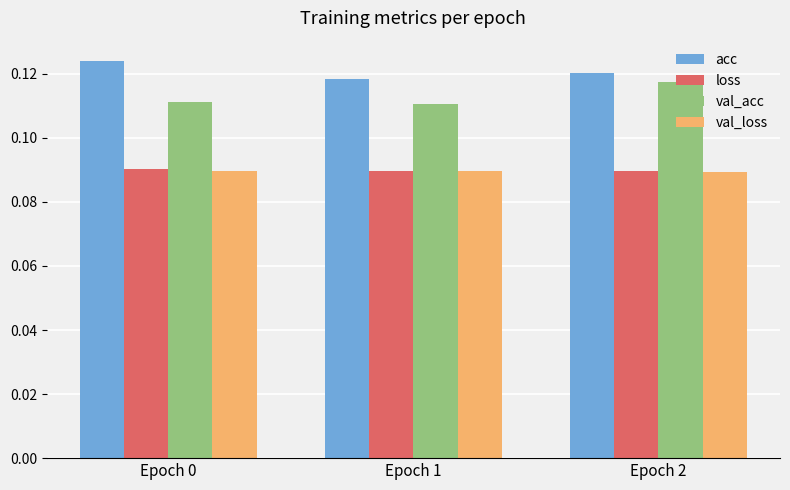

How many acc values are between 0 and 1?

3